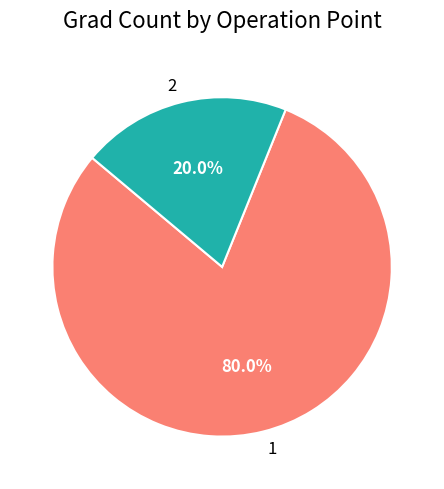

How many segments does this pie chart have?

2